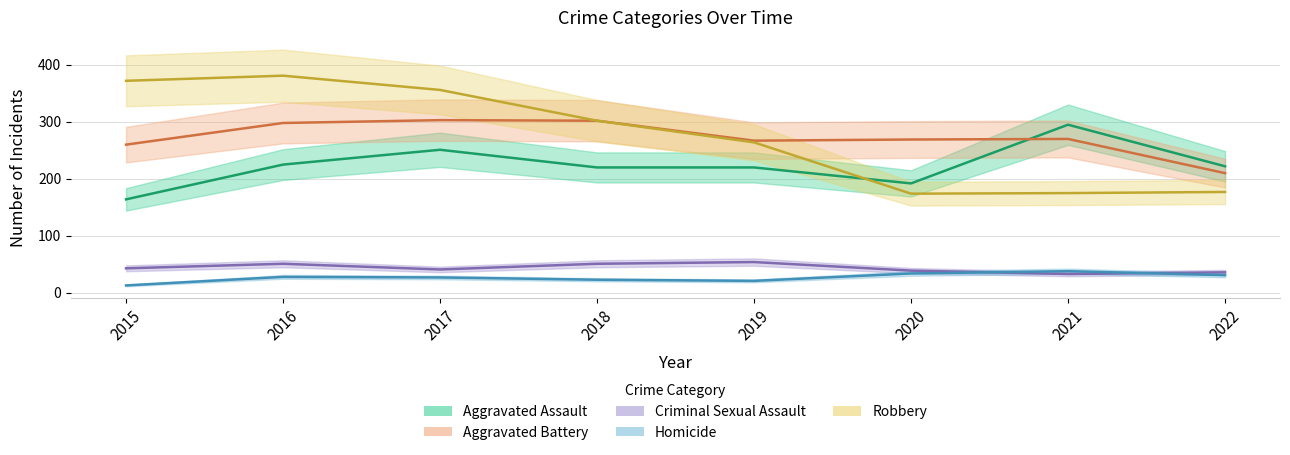

What is the sum of all Aggravated Assault values?

1789